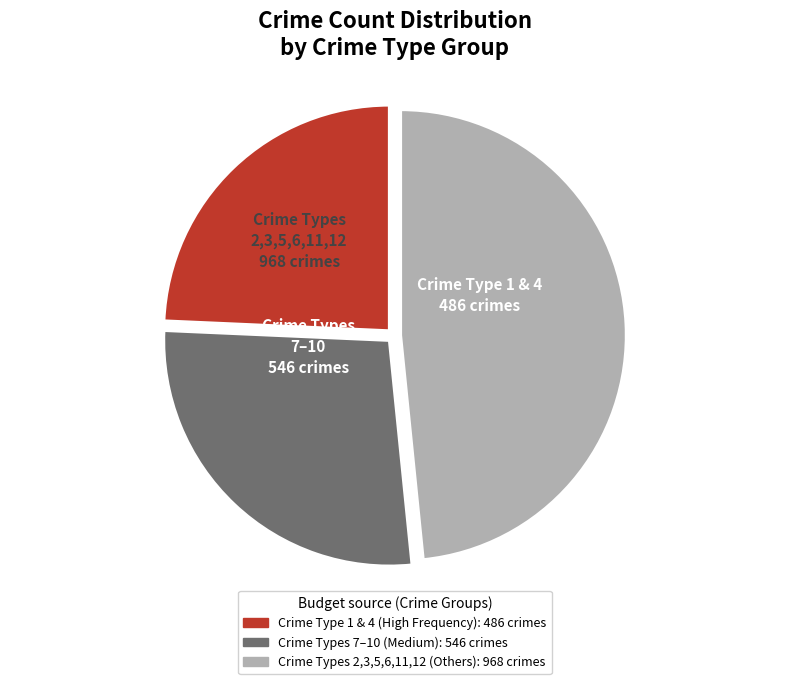

Does any single category account for the majority?

No